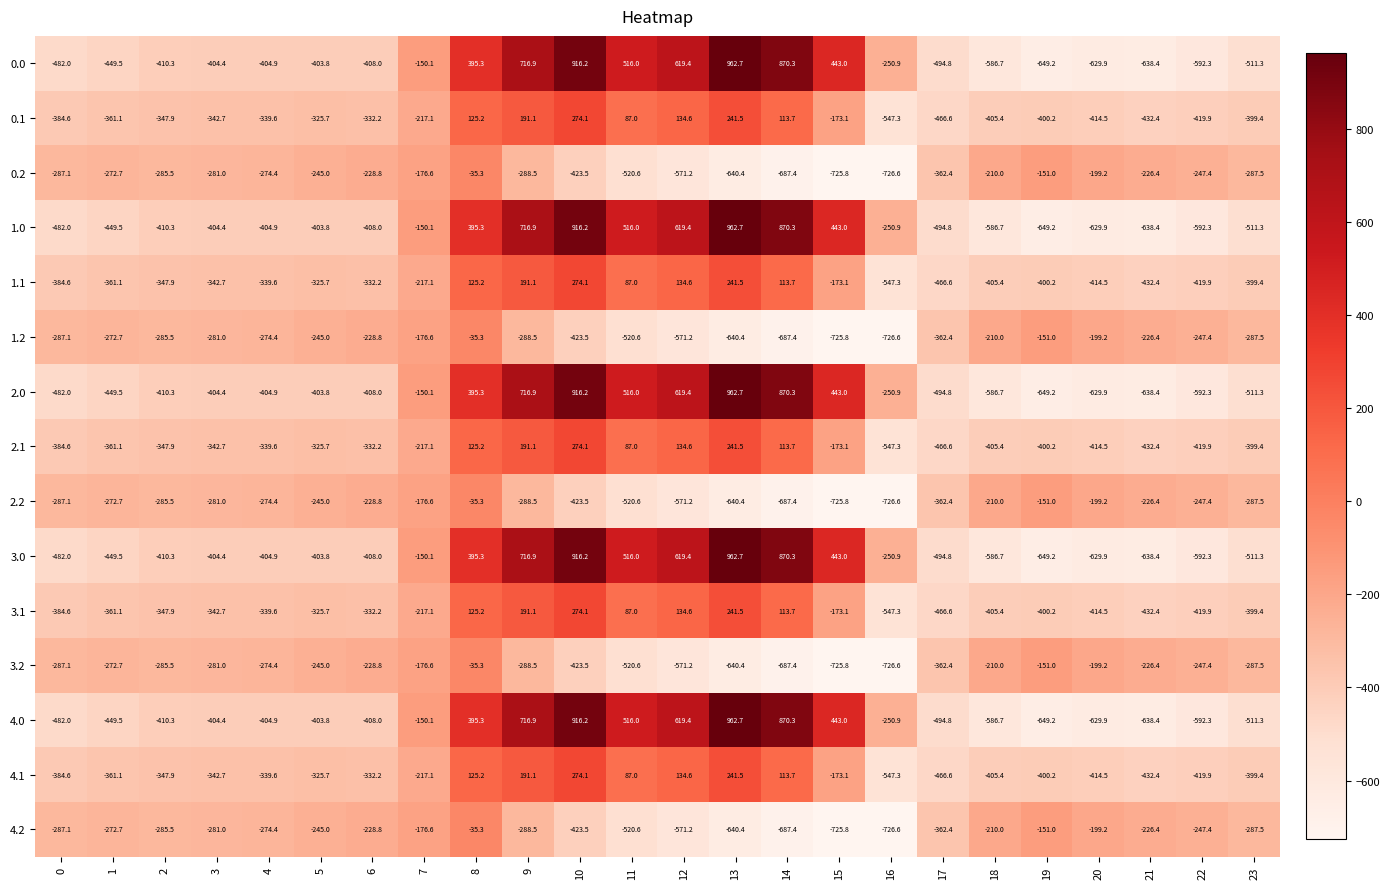

Is it true that 2.1 equals 134.6 at 12?

True